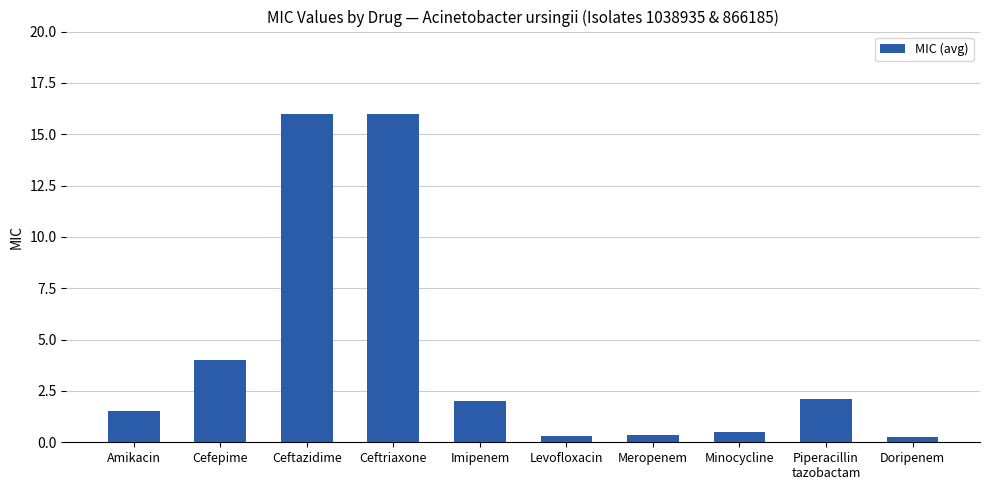

What is the label of the 8th bar from the right?

Ceftazidime